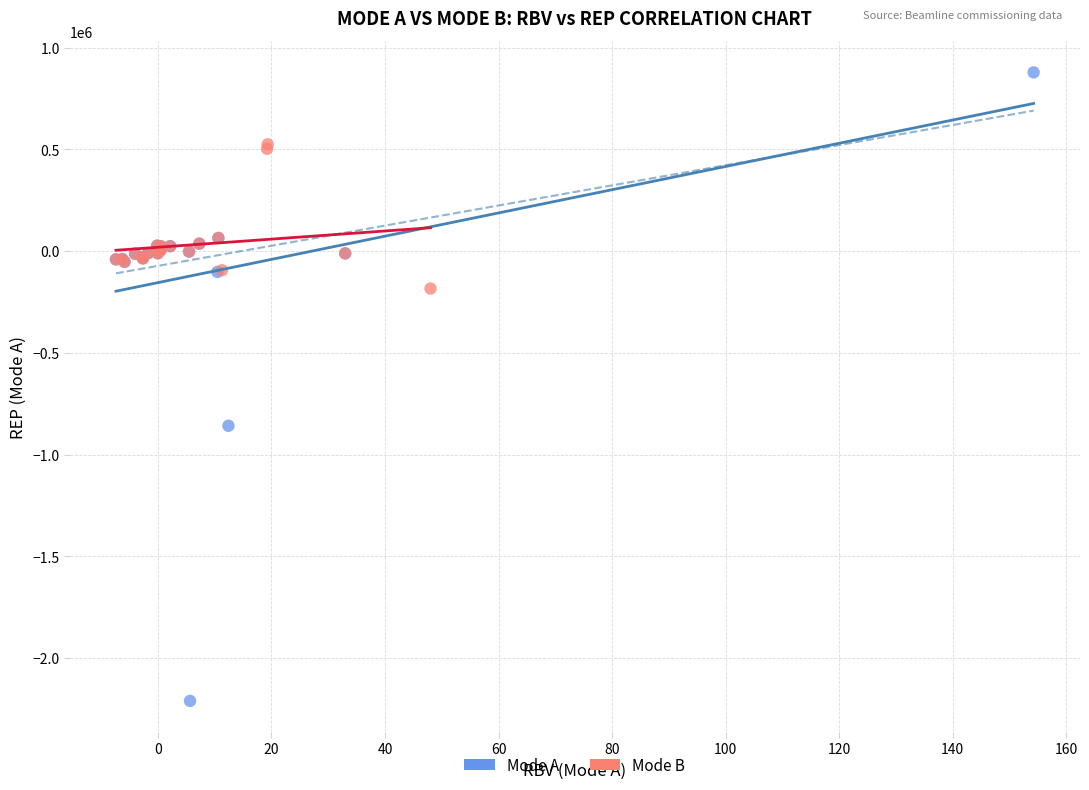

Which series has the widest spread of Y values?

Mode A